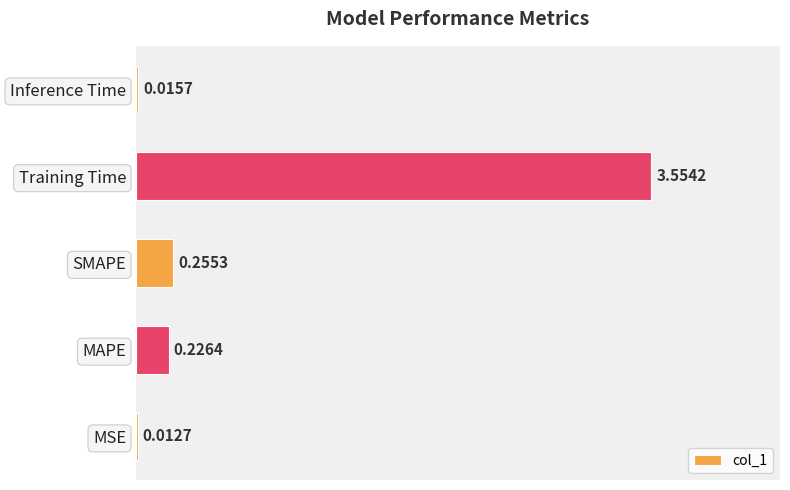

At which category does the chart reach its peak across all series?

Training Time